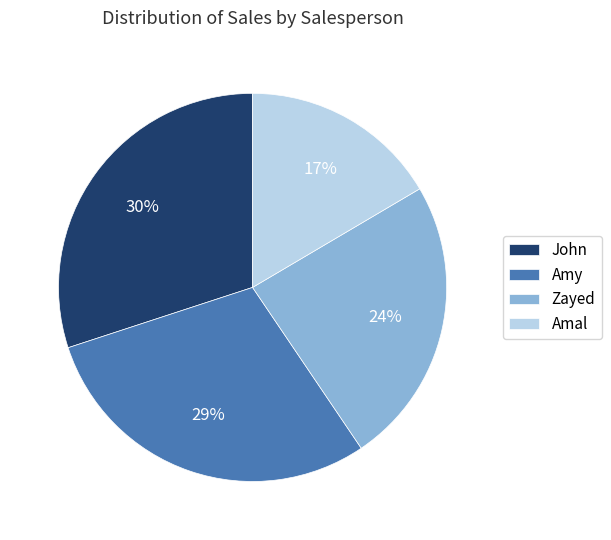

Approximately how many times larger is the value at John compared to Amal?

1.8